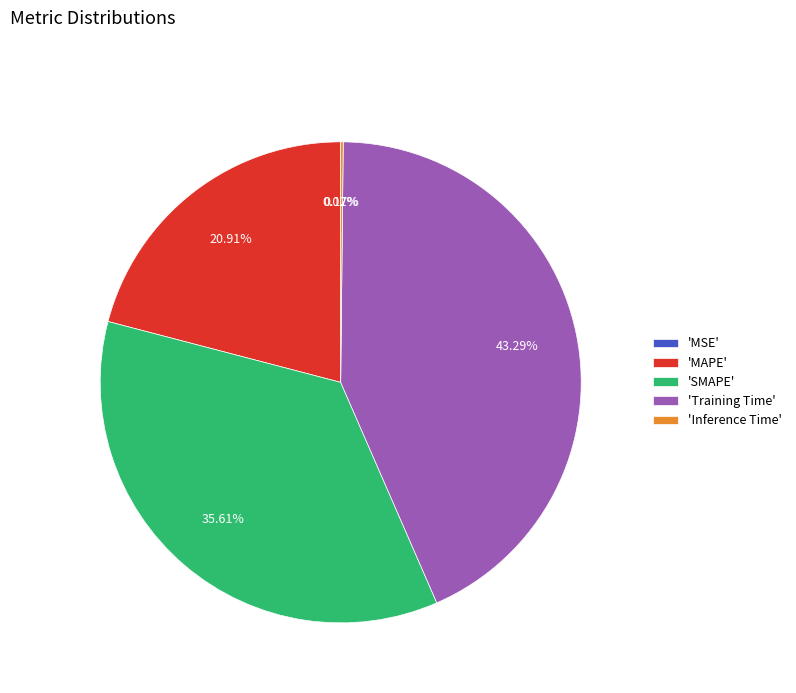

What is the largest slice in the pie chart?

'Training Time'